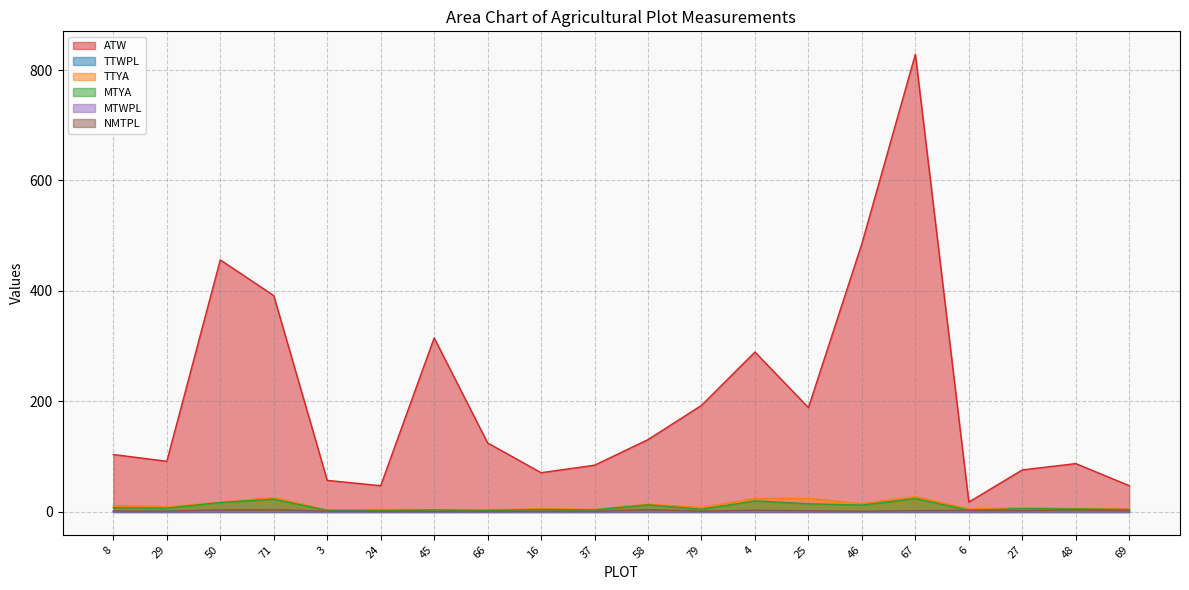

What is the greatest value displayed?

828.6